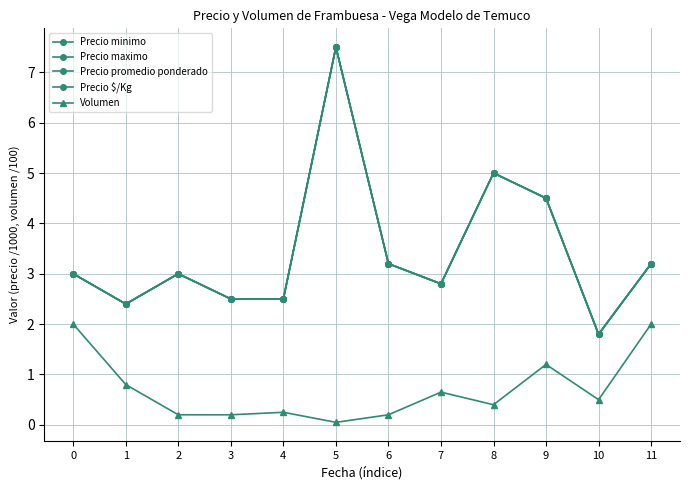

Does the chart have visible grid lines?

Yes